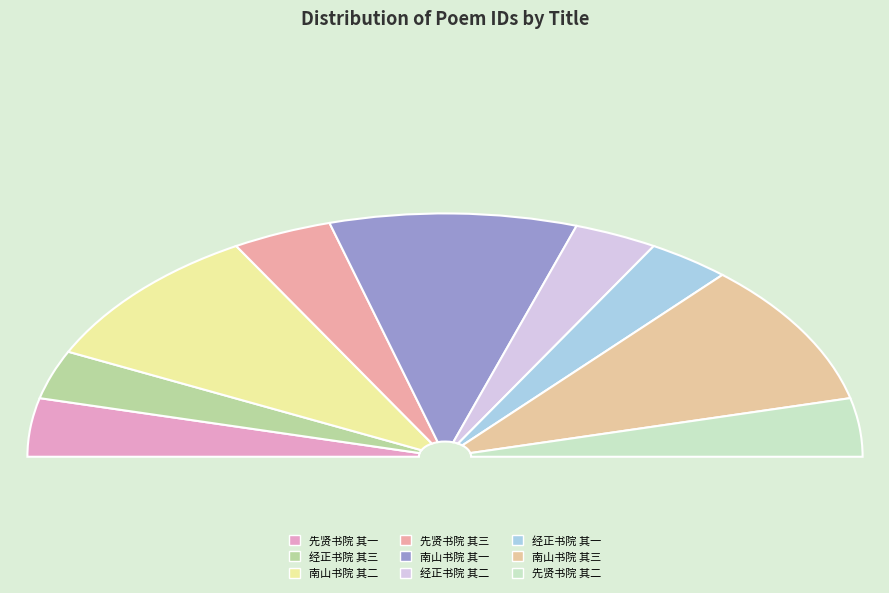

Is there a majority slice in this chart?

No